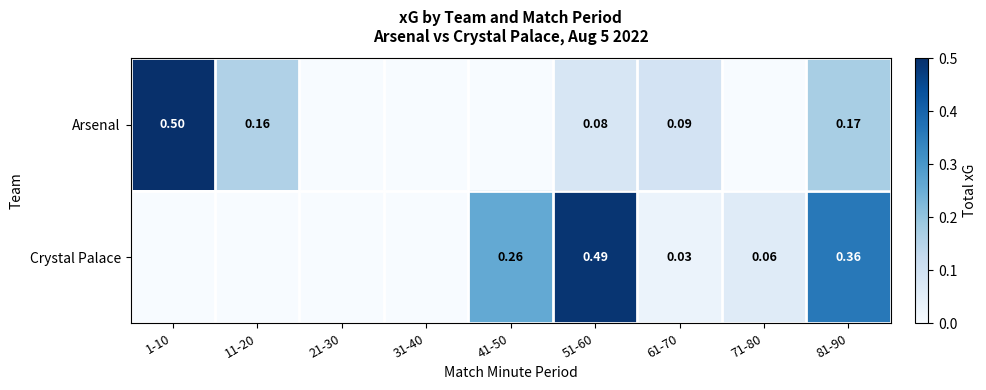

Is the value of Arsenal at 51-60 greater than the value of Crystal Palace at 71-80?

Yes